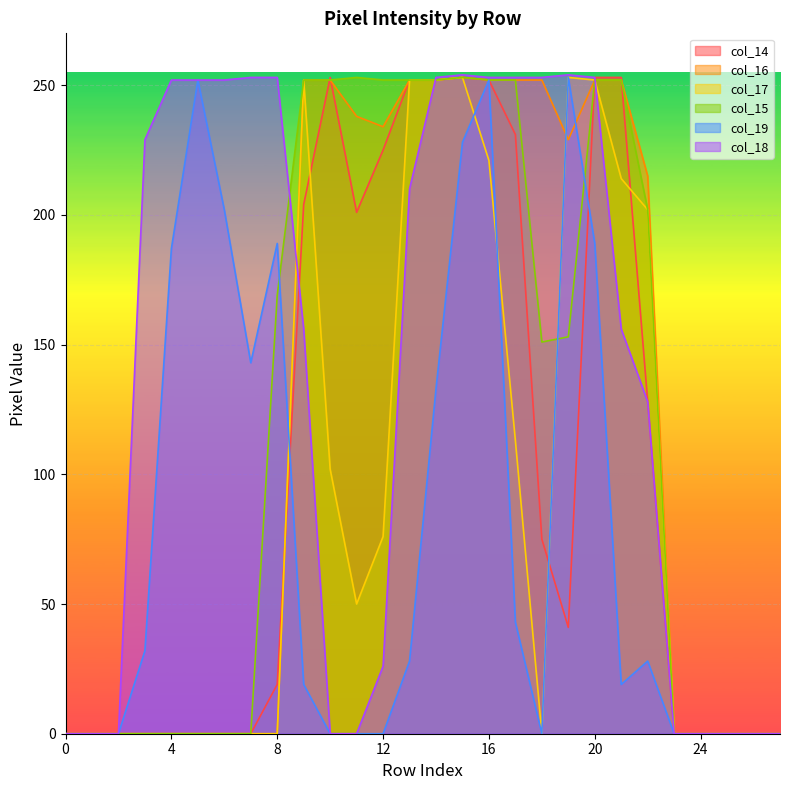

Between 19 and 3, which is larger?

19